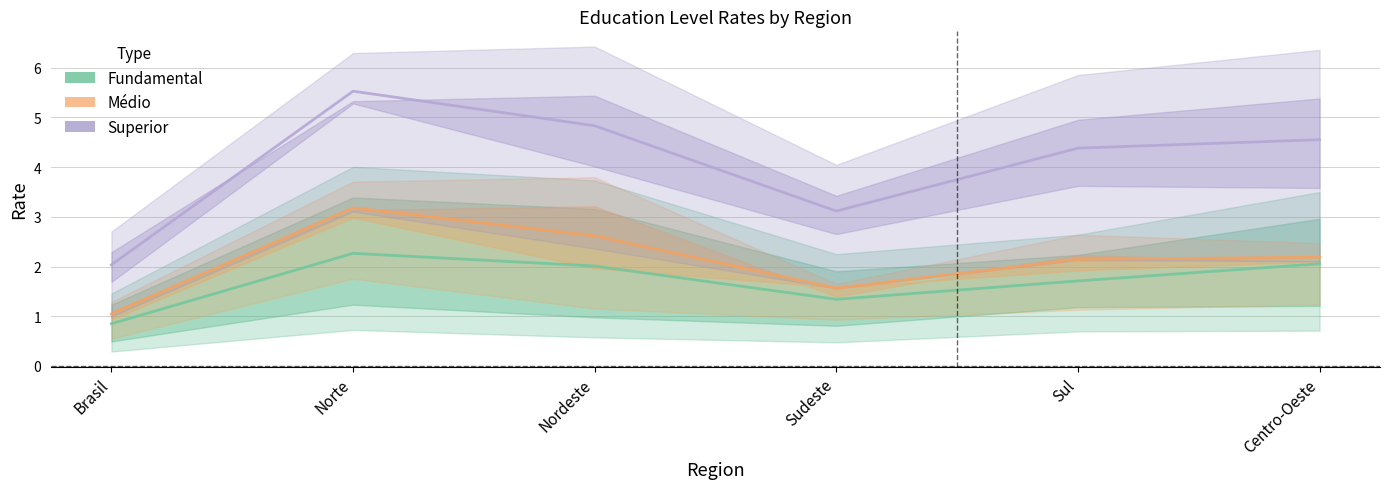

Rank the series by their maximum value, from highest to lowest.

Superior Completo, Medio Completo, Fundamental Completo